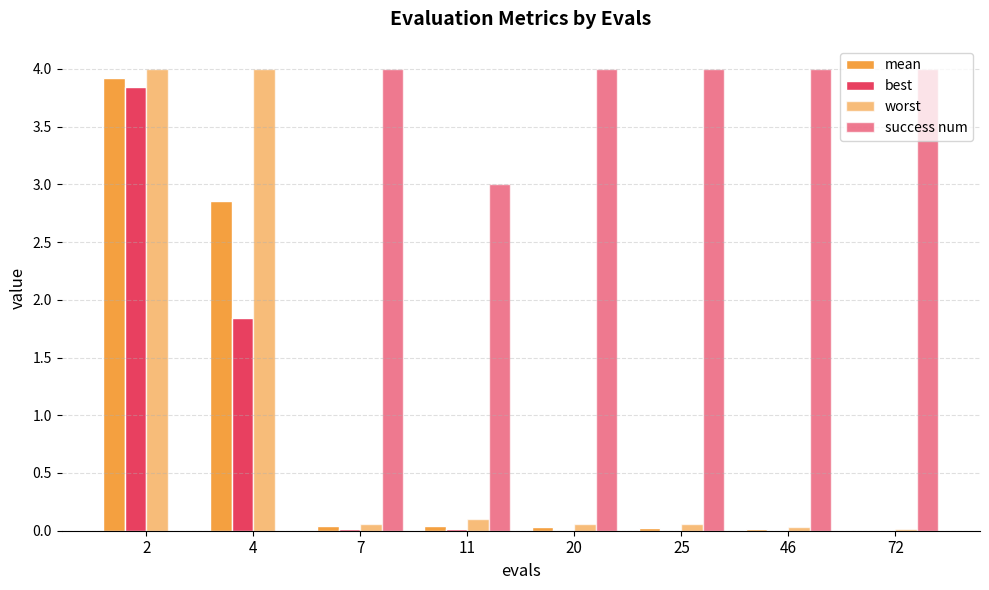

What is the value of the worst bar at the 3rd from the left?

0.1